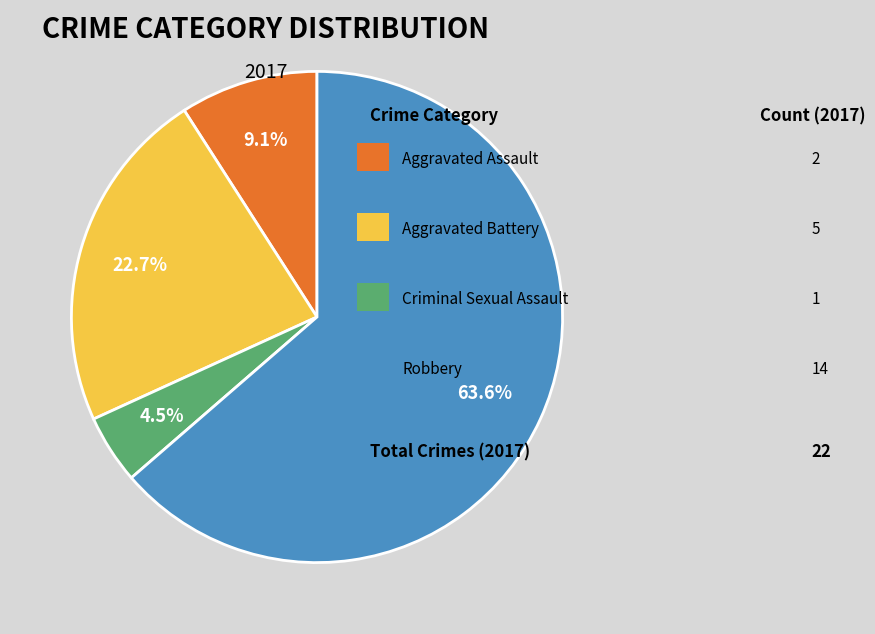

Is there any slice that represents more than half of the pie?

Yes